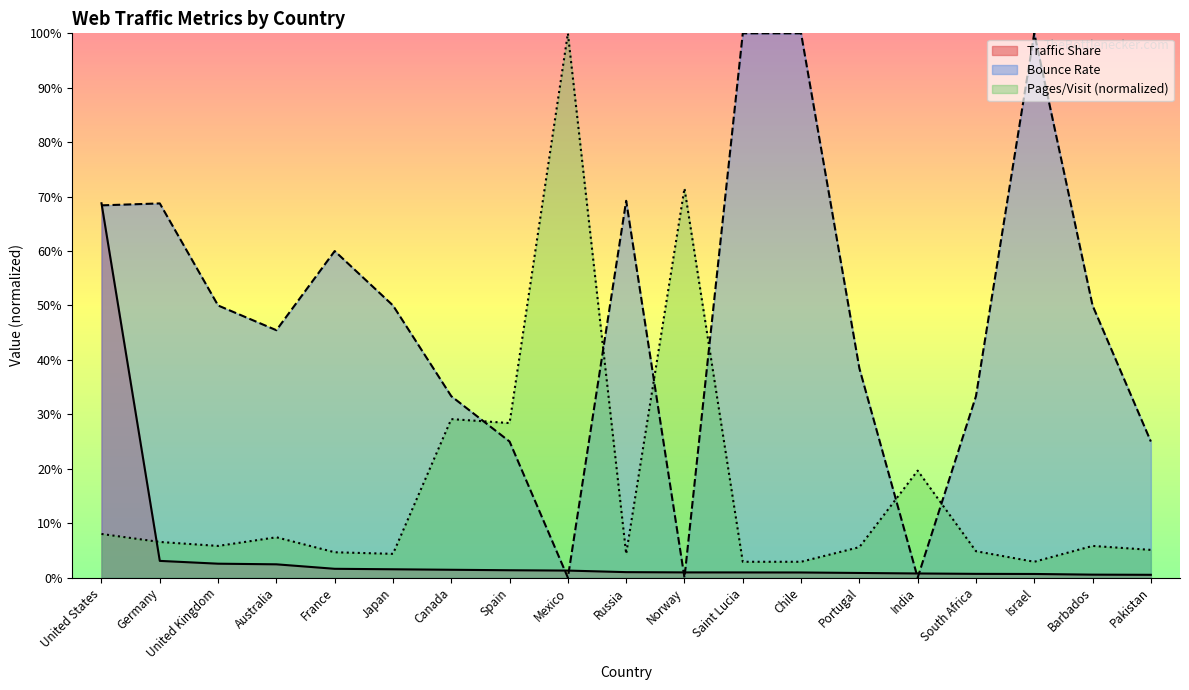

At how many categories does at least one series exceed 0?

19